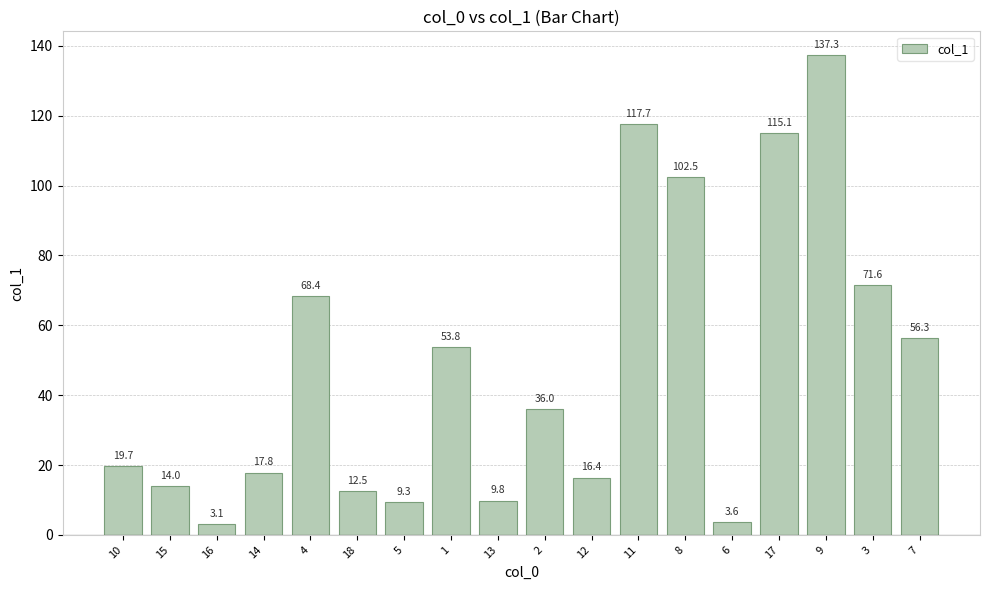

Where does the data first go above 36?

4